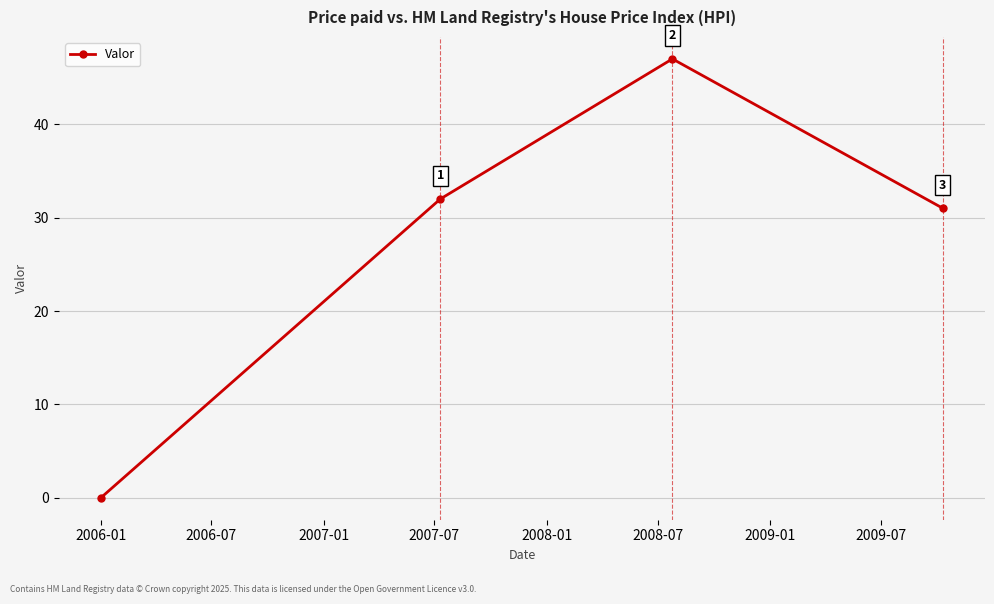

What is the difference between the second highest and minimum values?

32